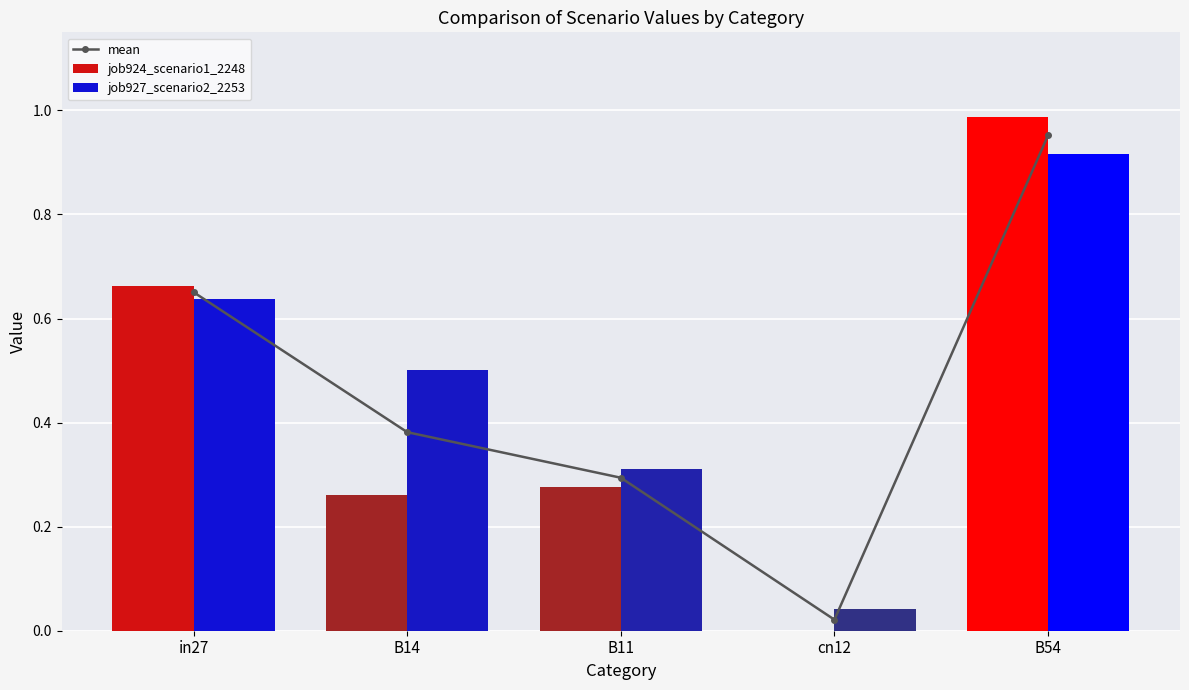

What is the difference between the values at B11 and B14?

0.1